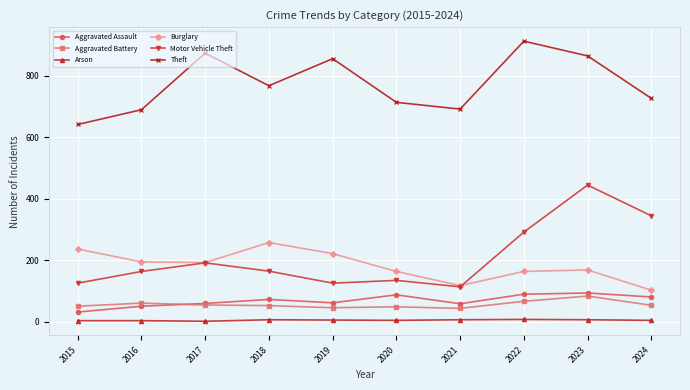

What is the difference between the maximum and second lowest values in the Theft series?

223